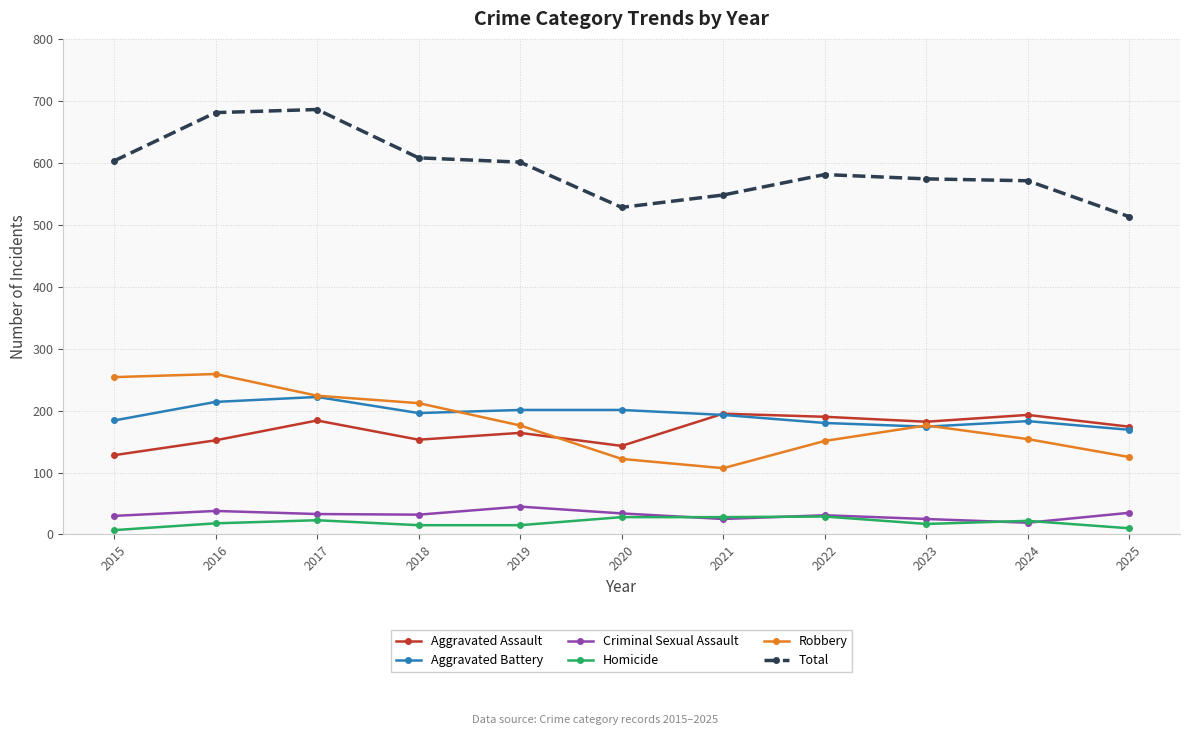

How many times do Aggravated Battery and Robbery cross each other?

3